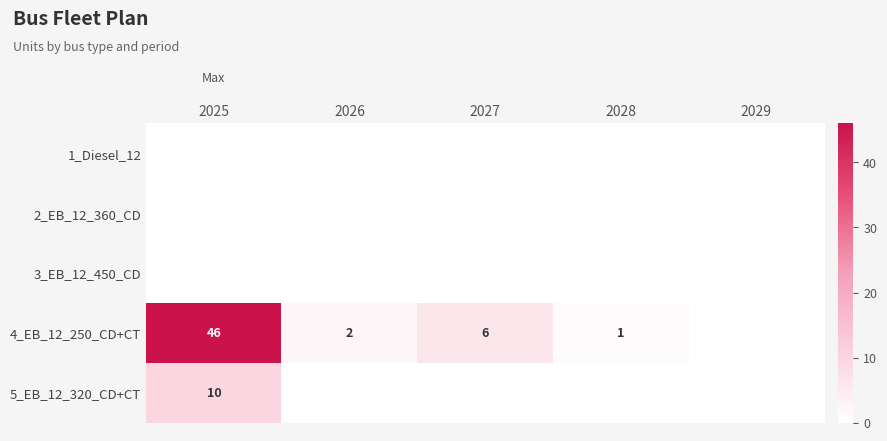

True or false: 4_EB_12_250_CD+CT has a value of 46 at 2025.

True